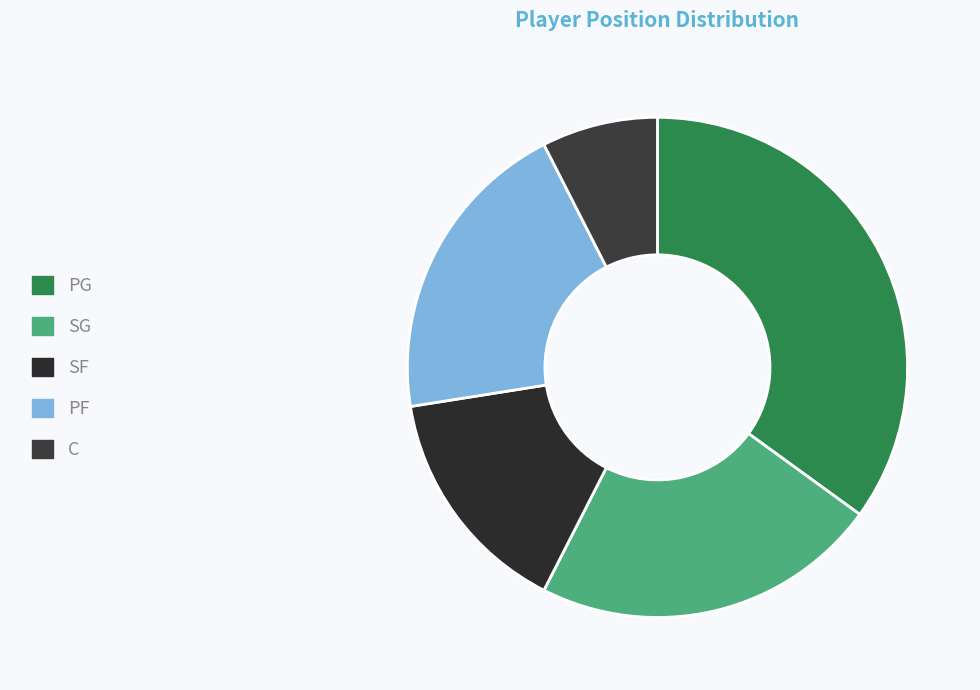

Rank the categories by value from lowest to highest.

C, SF, PF, SG, PG